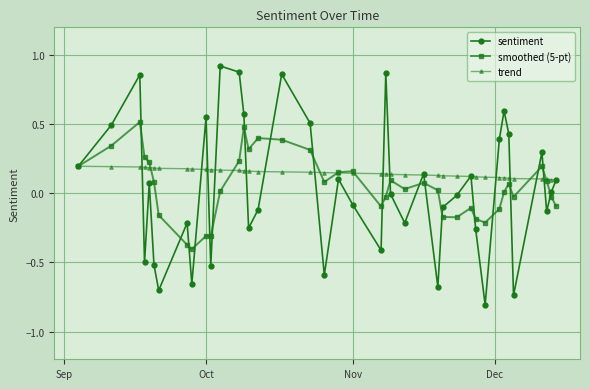

Which series has the largest total across all categories?

trend